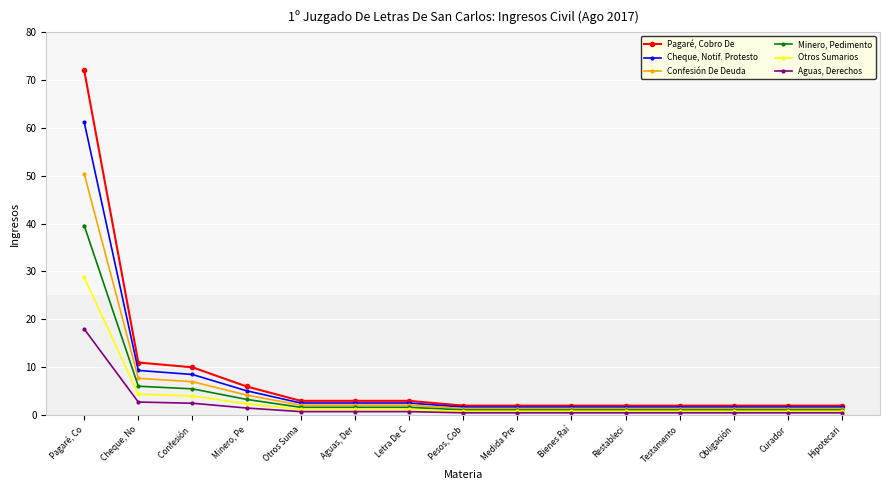

What value does the Confesión De Deuda series have at Pagaré, Co?

50.4